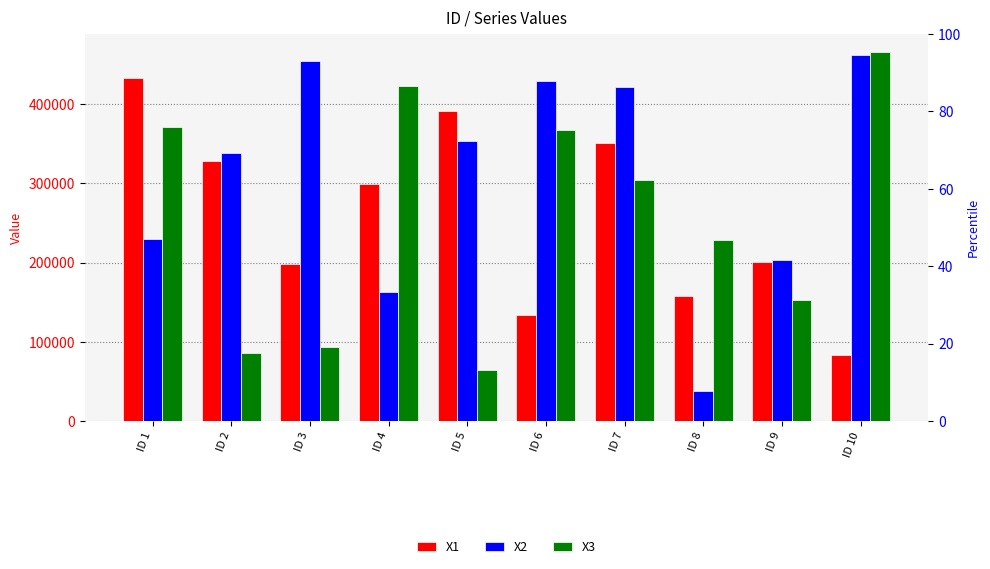

What are all the series names shown in the legend?

X1, X2, X3